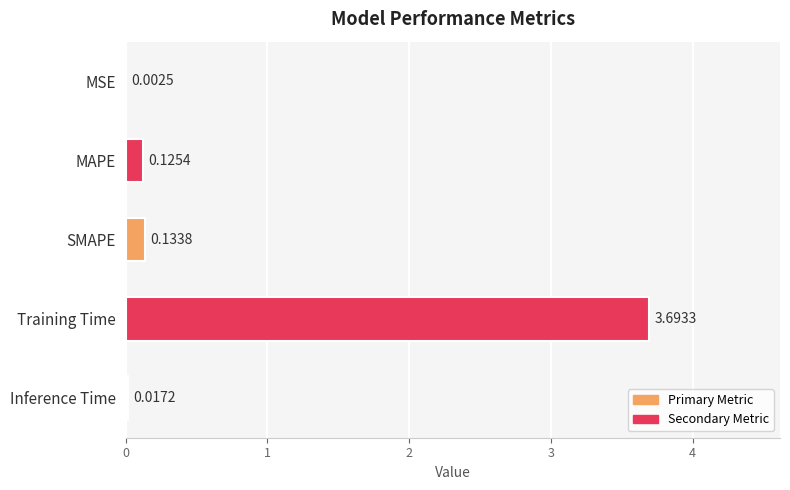

What is the sum of the values at Training Time and MAPE?

3.8